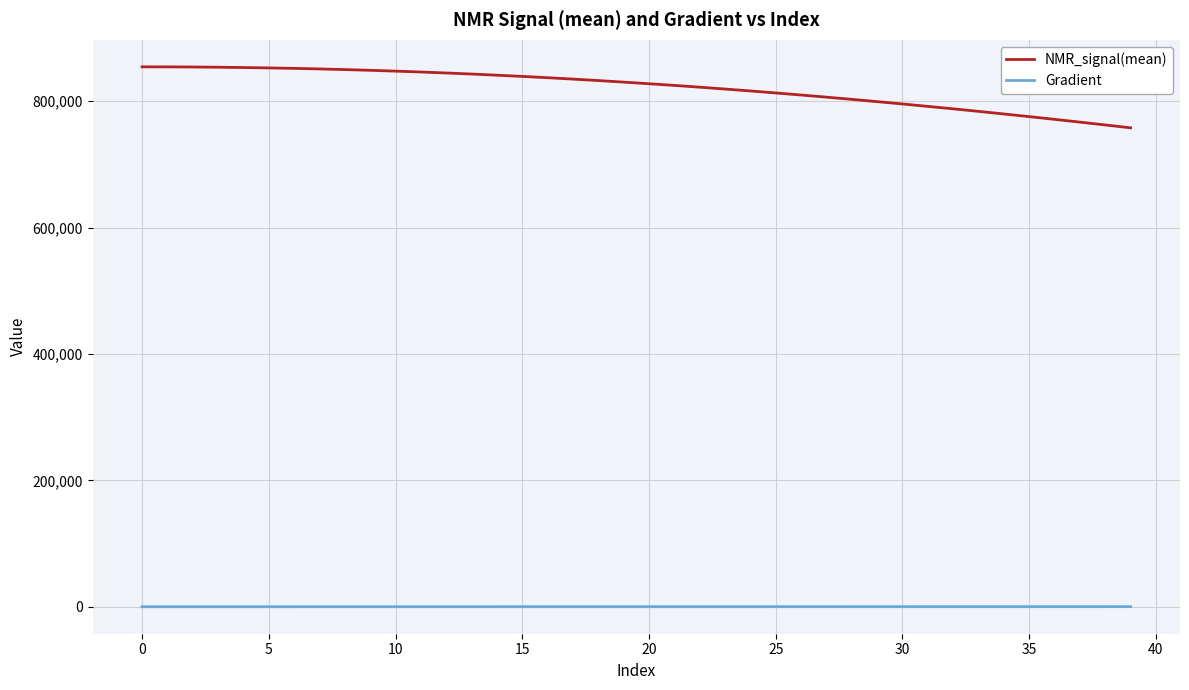

What are all the series names shown in the legend?

NMR_signal(mean), Gradient